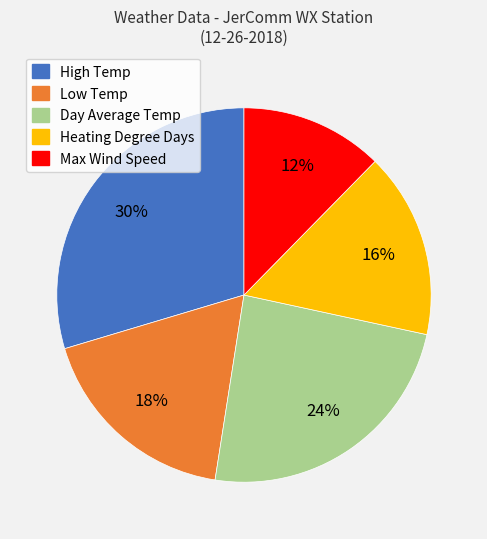

Between Low Temp and High Temp, which is larger?

High Temp